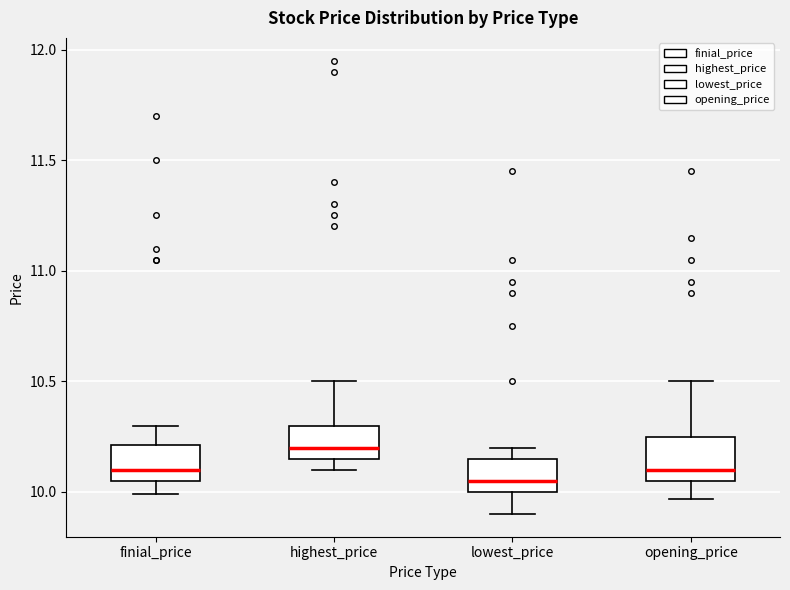

Reading left to right, read every box against the y-axis: the position of its median line, the range the box covers, and the ends of its whiskers. The values are not printed on the chart, so give them approximately, as read against the axis.

finial_price: median 10.10, box 10.05 to 10.20, whiskers 10.00 to 10.30
highest_price: median 10.20, box 10.15 to 10.30, whiskers 10.10 to 10.50
lowest_price: median 10.05, box 10.00 to 10.15, whiskers 9.90 to 10.20
opening_price: median 10.10, box 10.05 to 10.25, whiskers 9.95 to 10.50